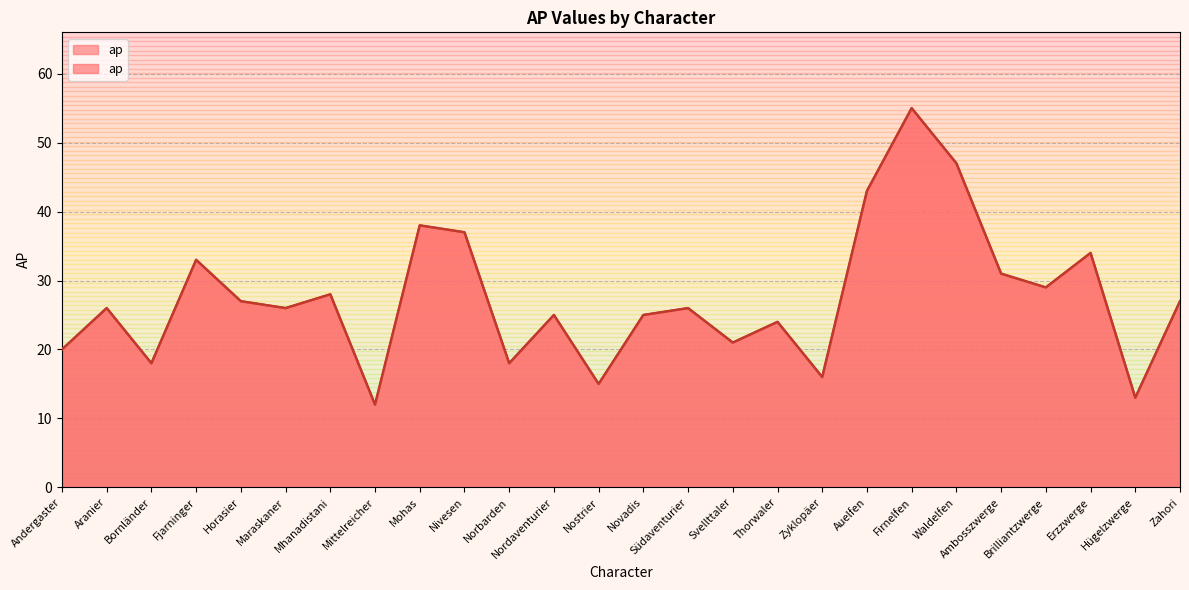

What is the label of the 11th point from the right?

Svellttaler